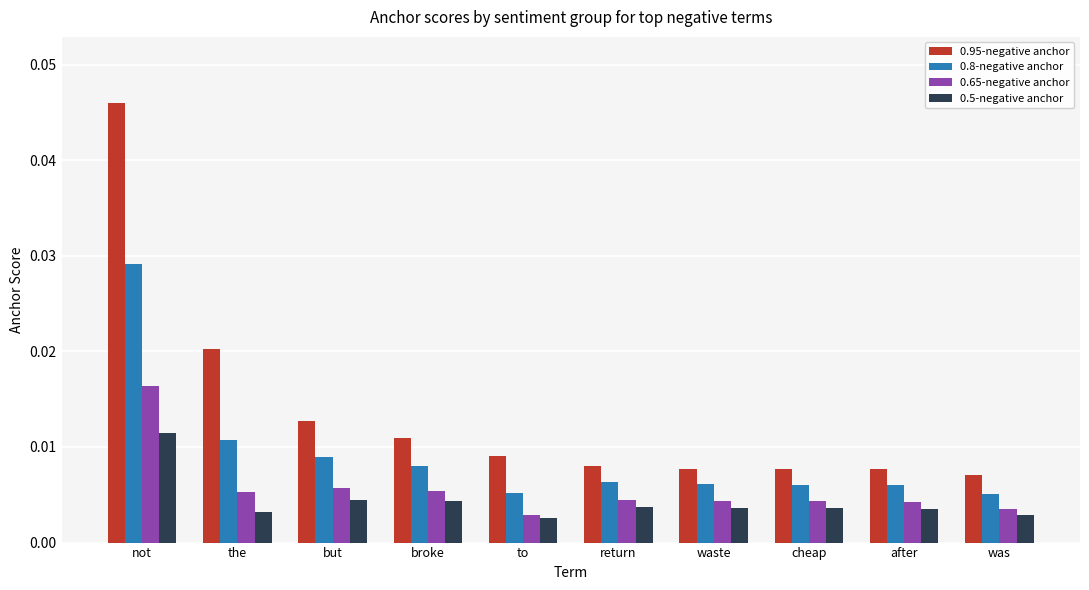

Which series has the largest range (max minus min)?

0.95-negative anchor